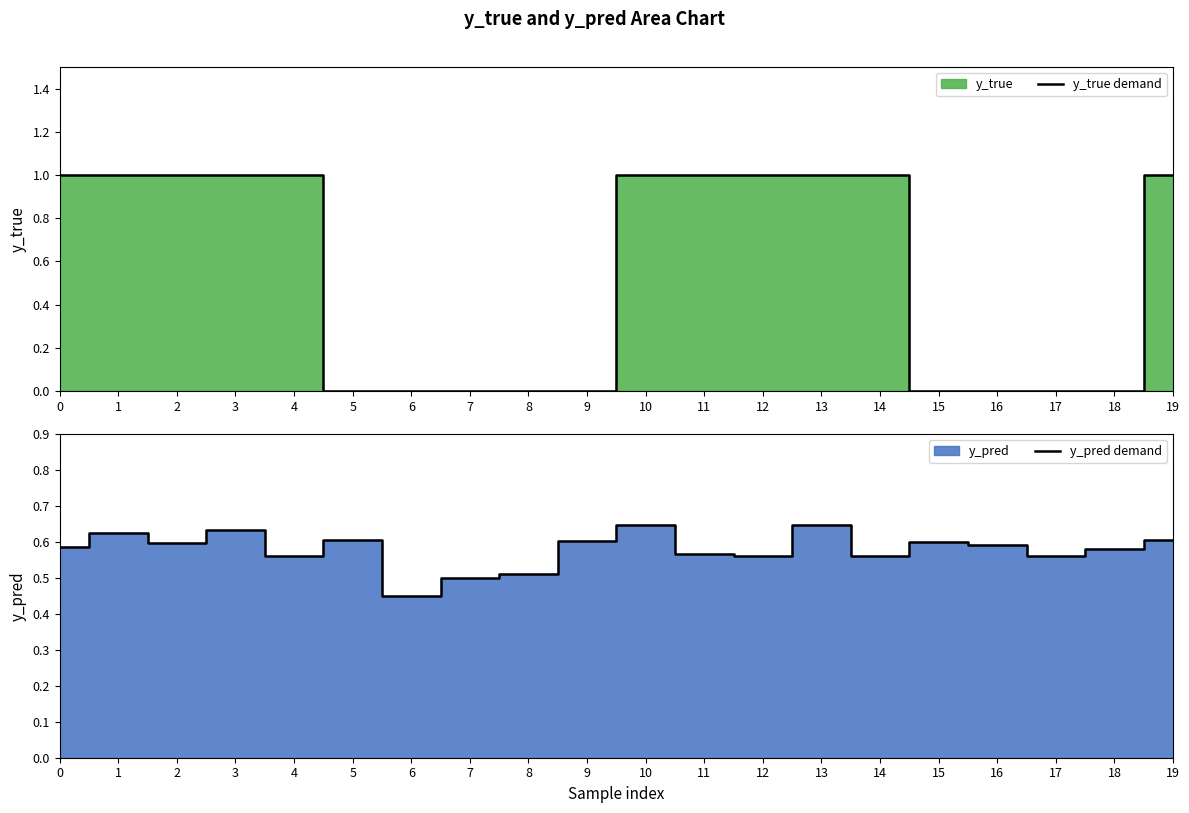

True or false: y_true demand and y_pred demand cross at least once.

True